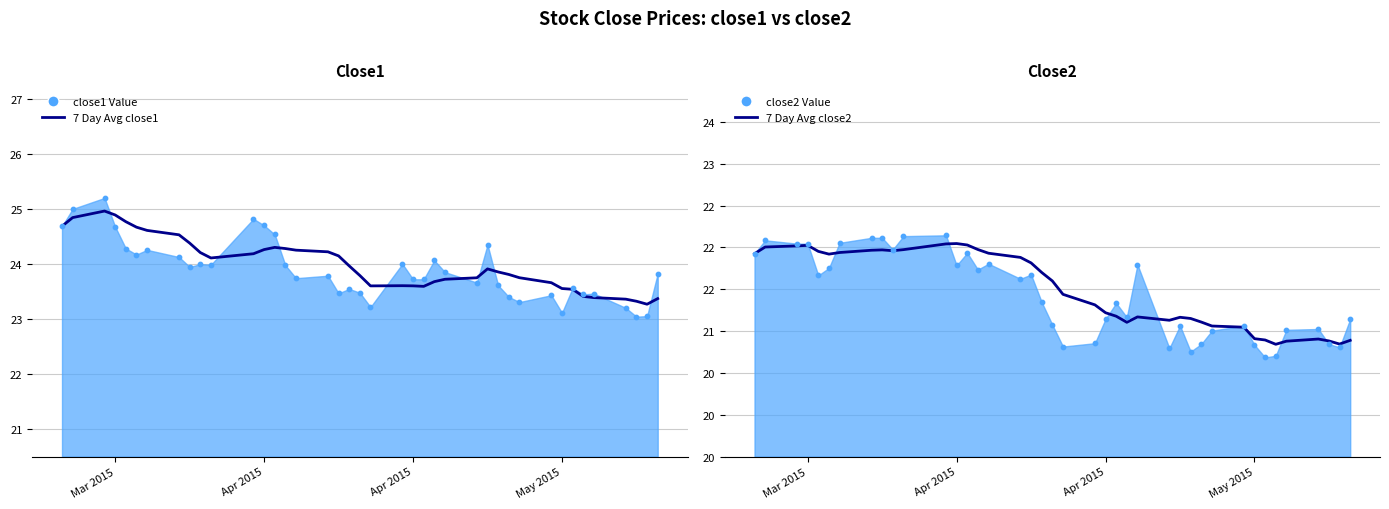

Which series has the largest Y range (max minus min)?

close1 daily